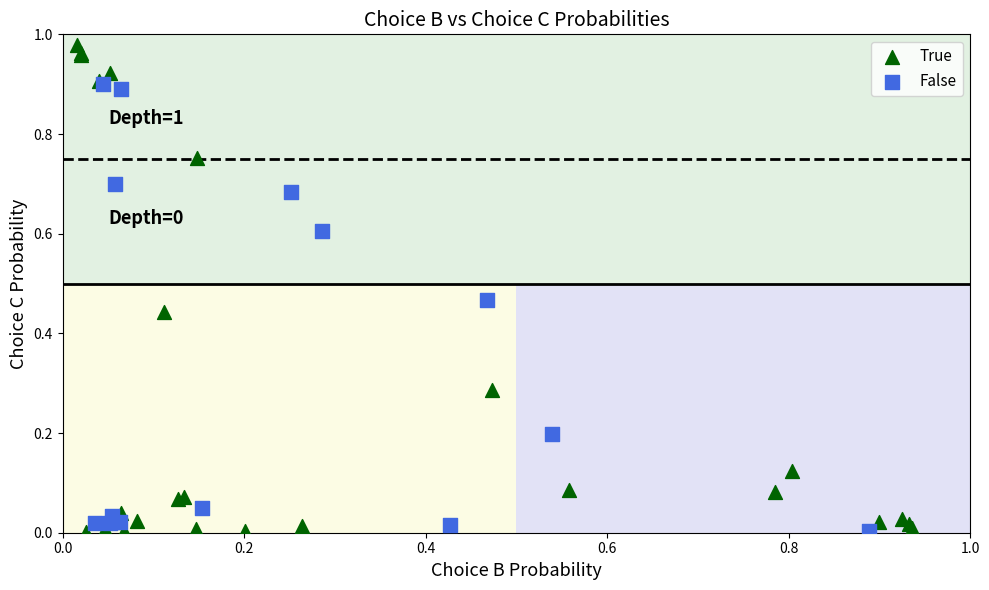

Which series contains the highest Y value?

True